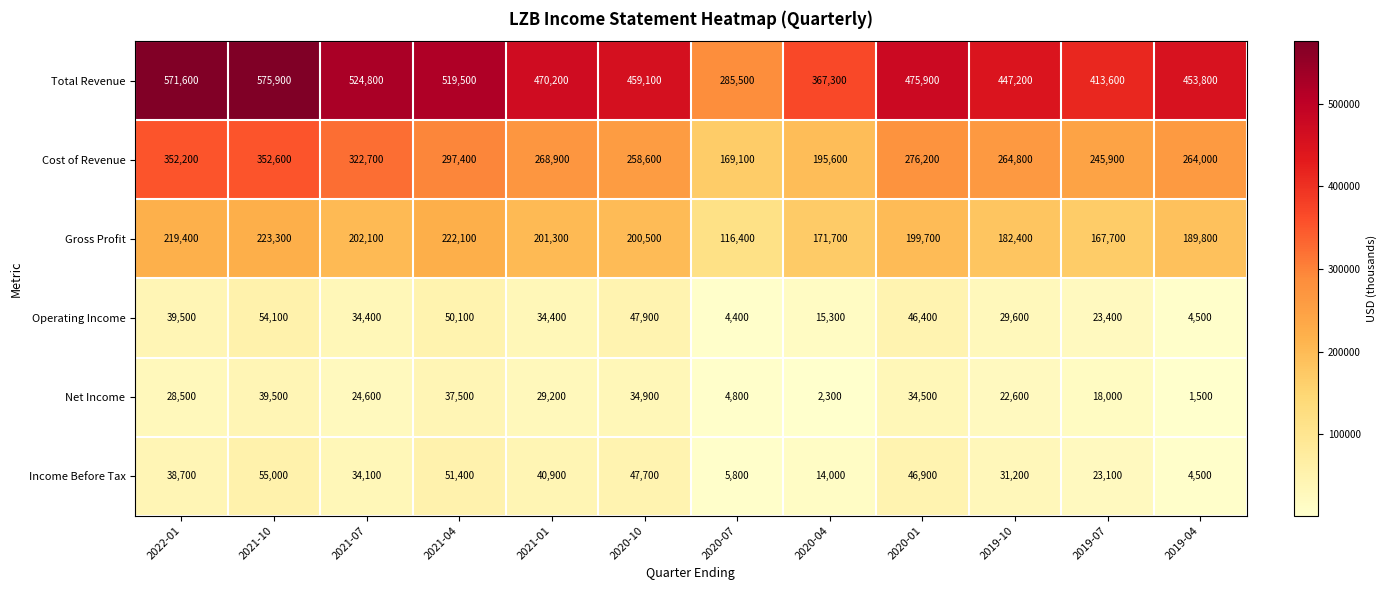

The value of Total Revenue at 2019-04 is 453800. True or false?

True